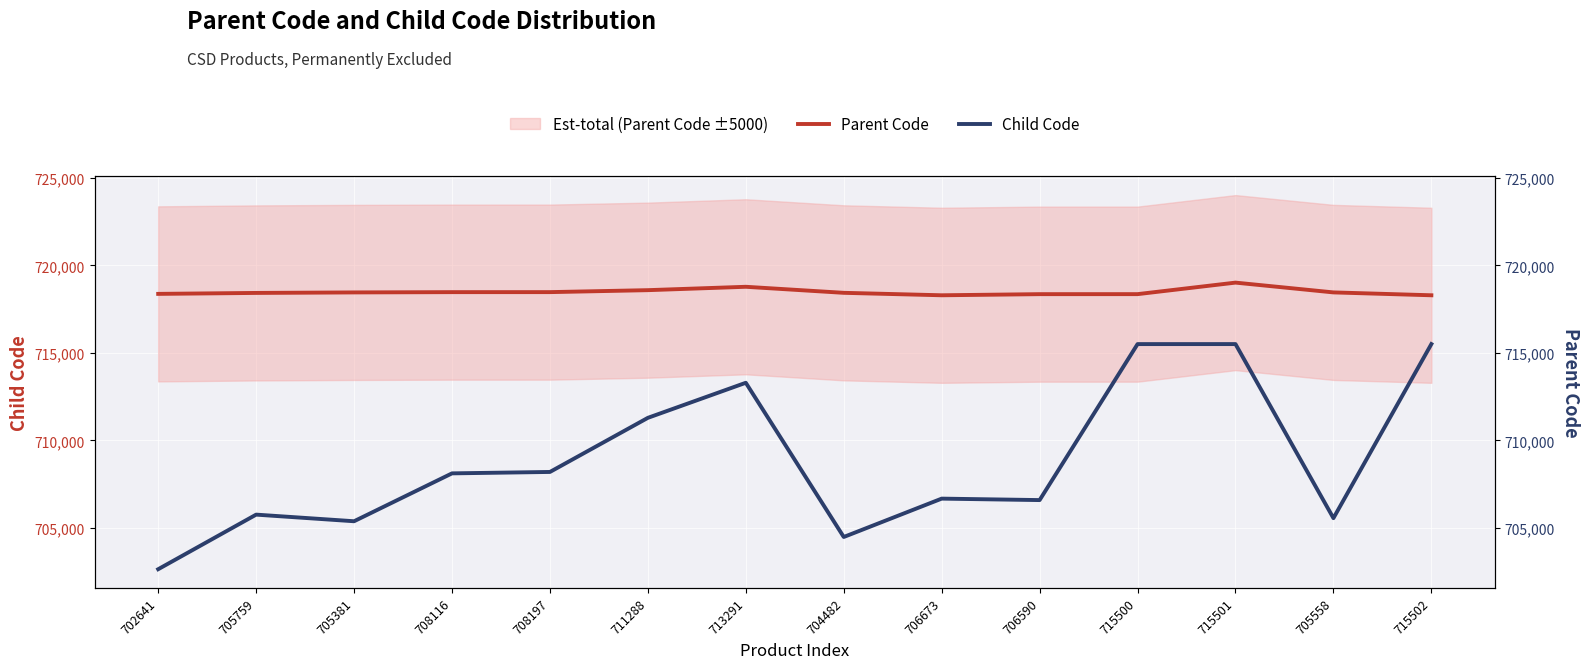

In Parent Code, how many points are higher than both neighbors (excluding endpoints)?

2